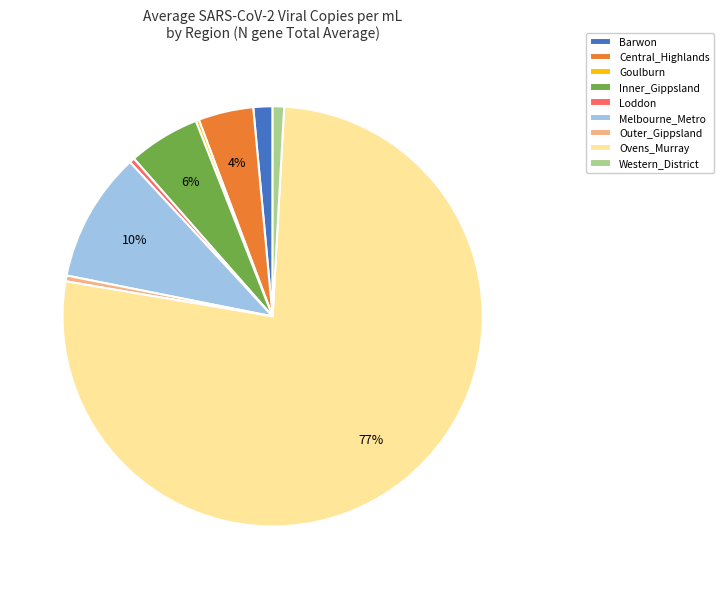

Is there a majority slice in this chart?

Yes